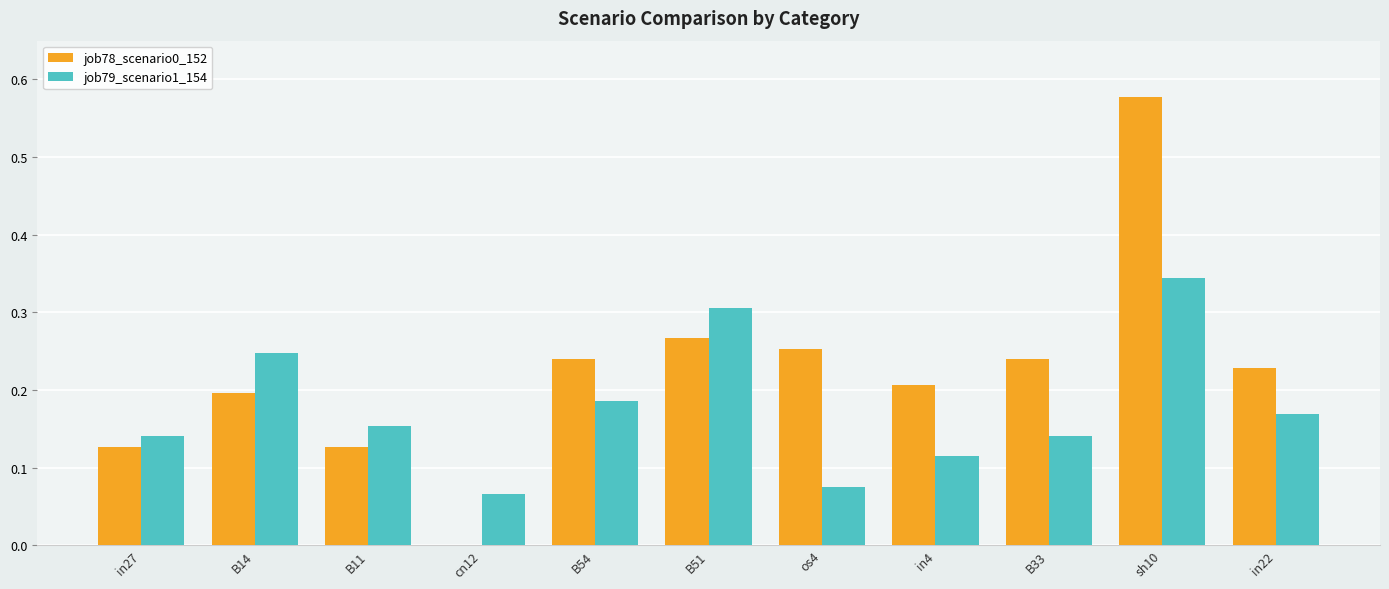

Is it true that job79_scenario1_154 equals 0.2 at in22?

True